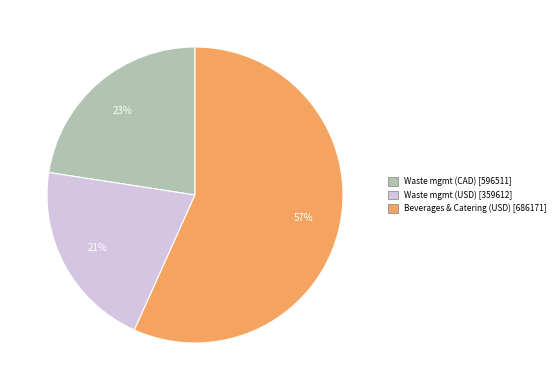

Is there any slice that represents more than half of the pie?

Yes